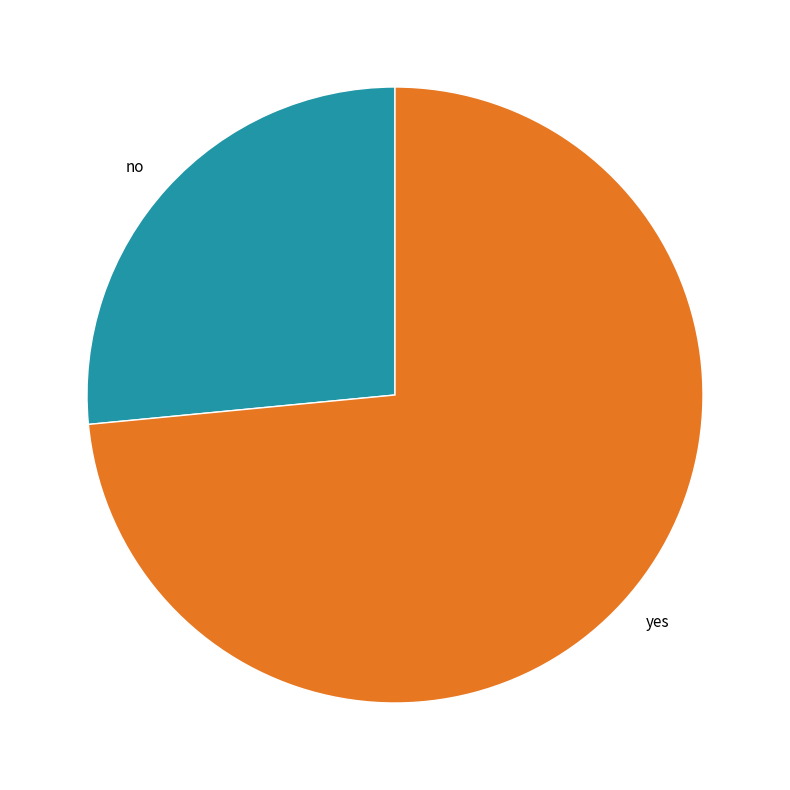

What is the ratio of the value at no to the value at yes?

0.4